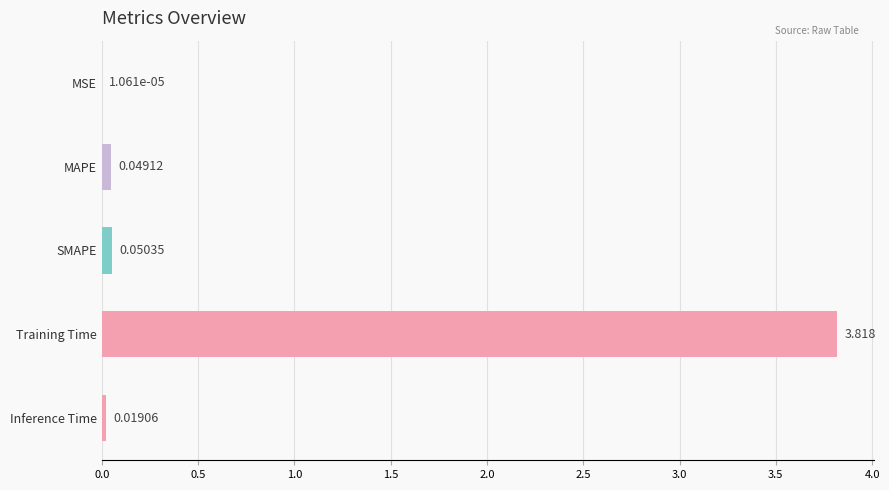

At which category does the chart reach its peak across all series?

Training Time